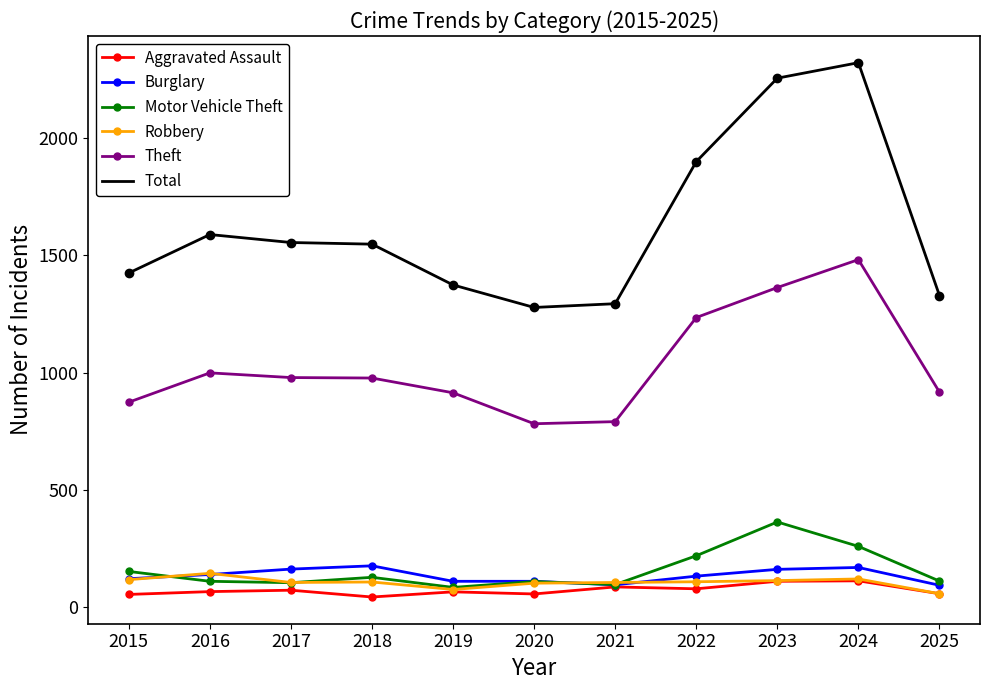

Which series has the largest range (max minus min)?

Total